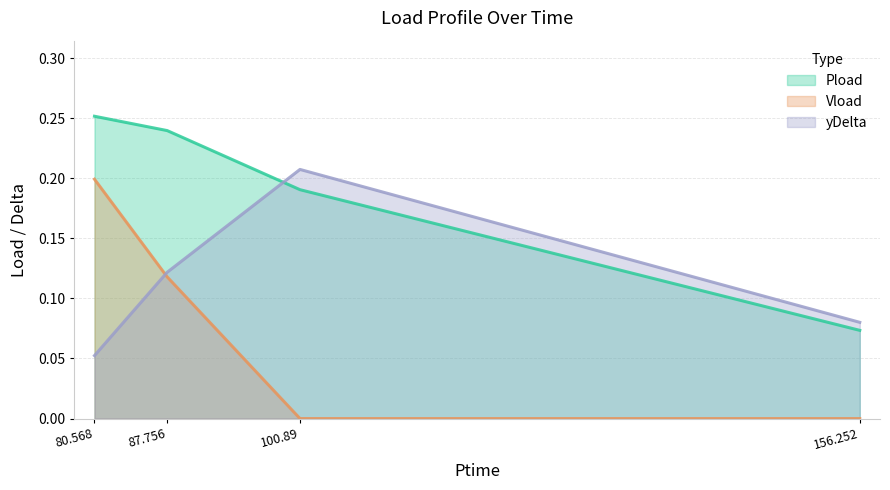

Rank the categories by Vload value from lowest to highest.

100.89, 156.252, 87.756, 80.568